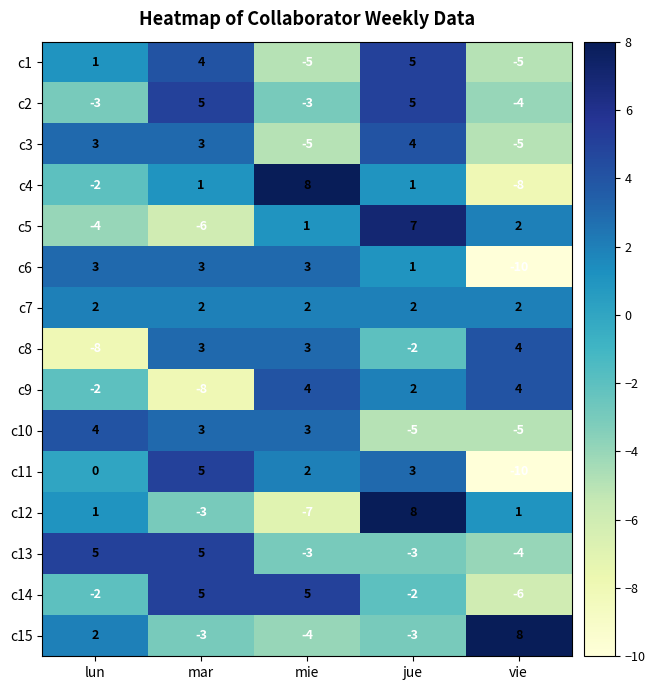

What is the greatest value displayed?

8